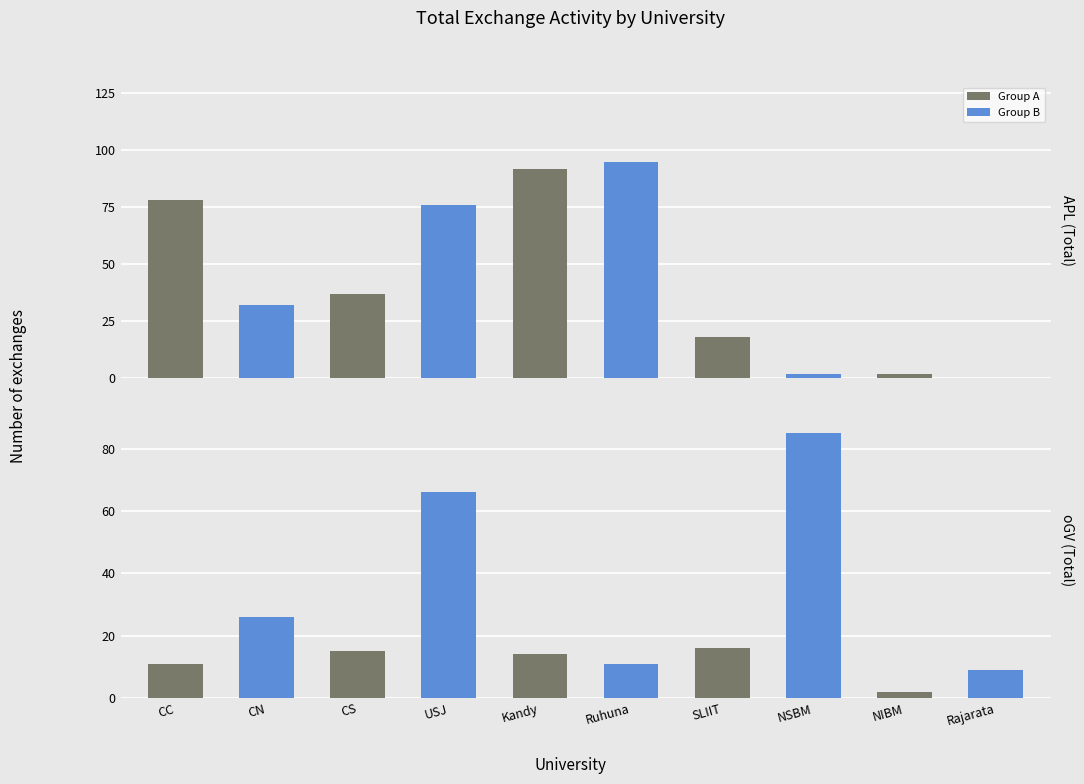

What position from the left is Ruhuna?

6